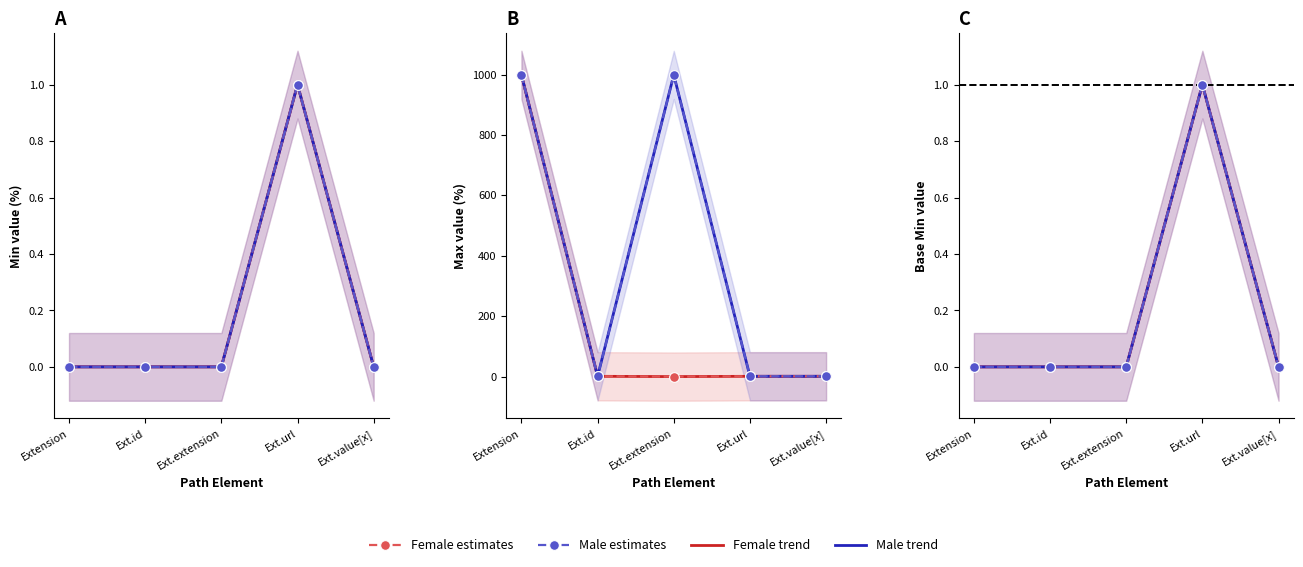

What value does the Female estimates series have at Ext.url?

1